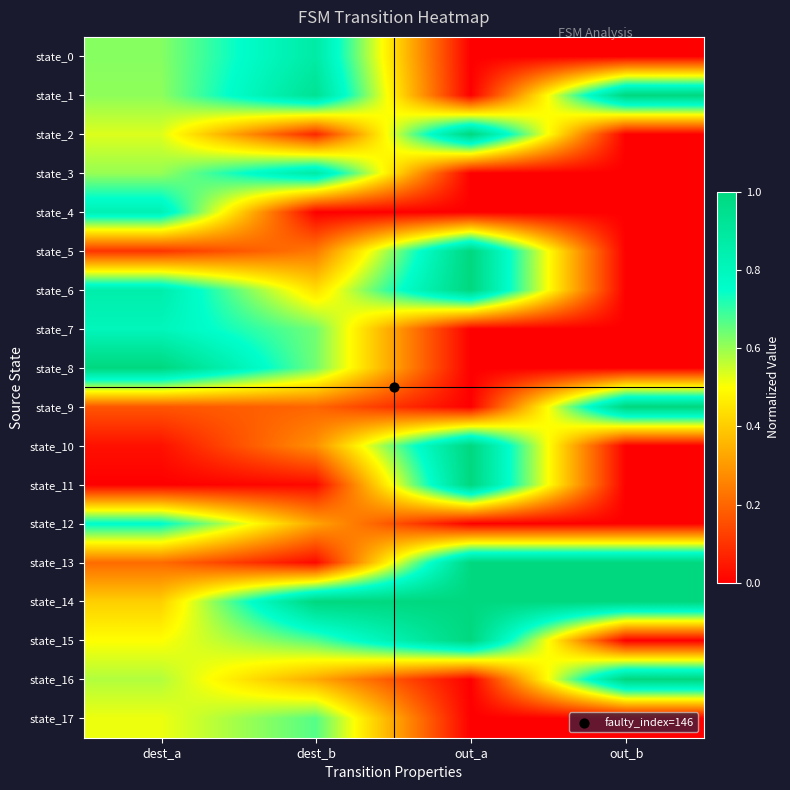

Which has a higher value, out_b or out_a?

out_b